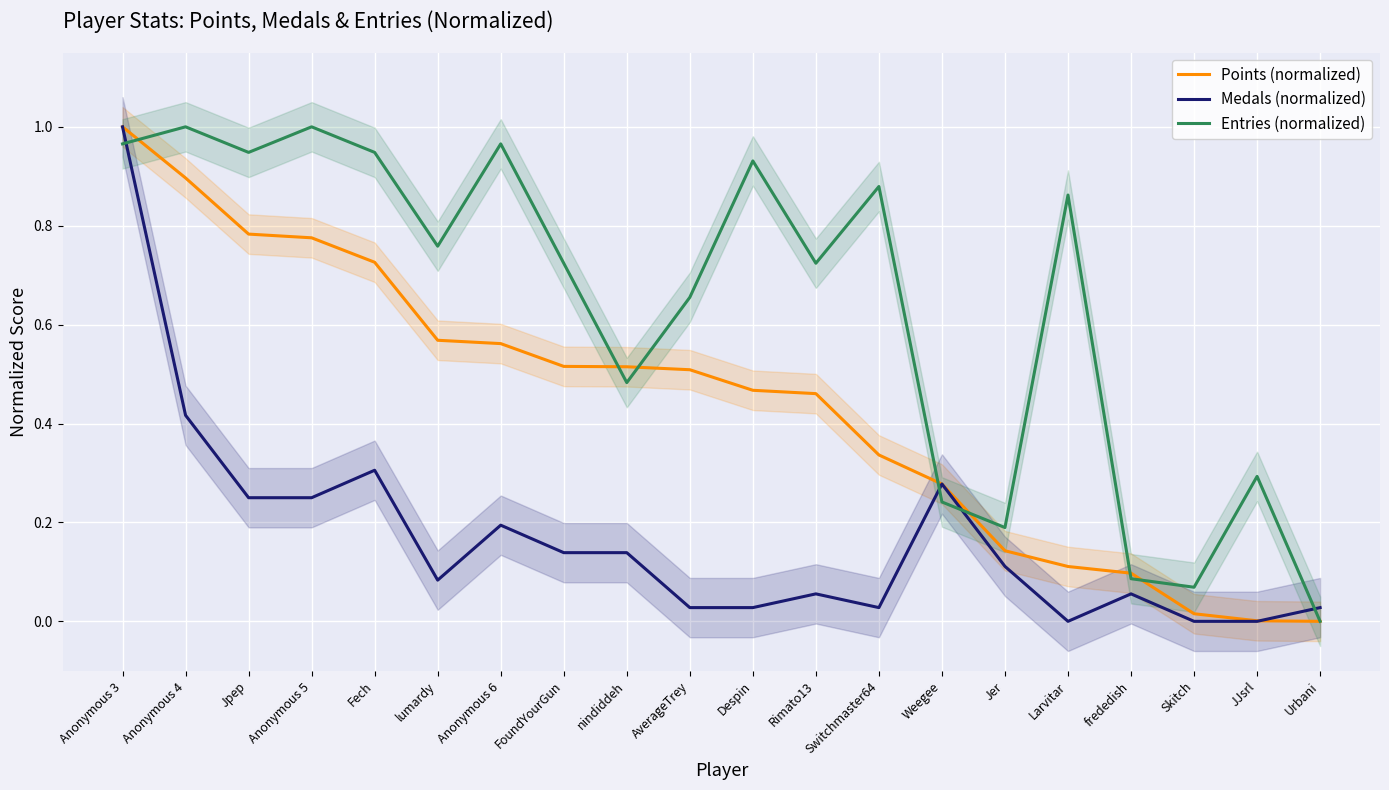

Rank the series at Jpep from lowest to highest value.

Medals (normalized), Points (normalized), Entries (normalized)